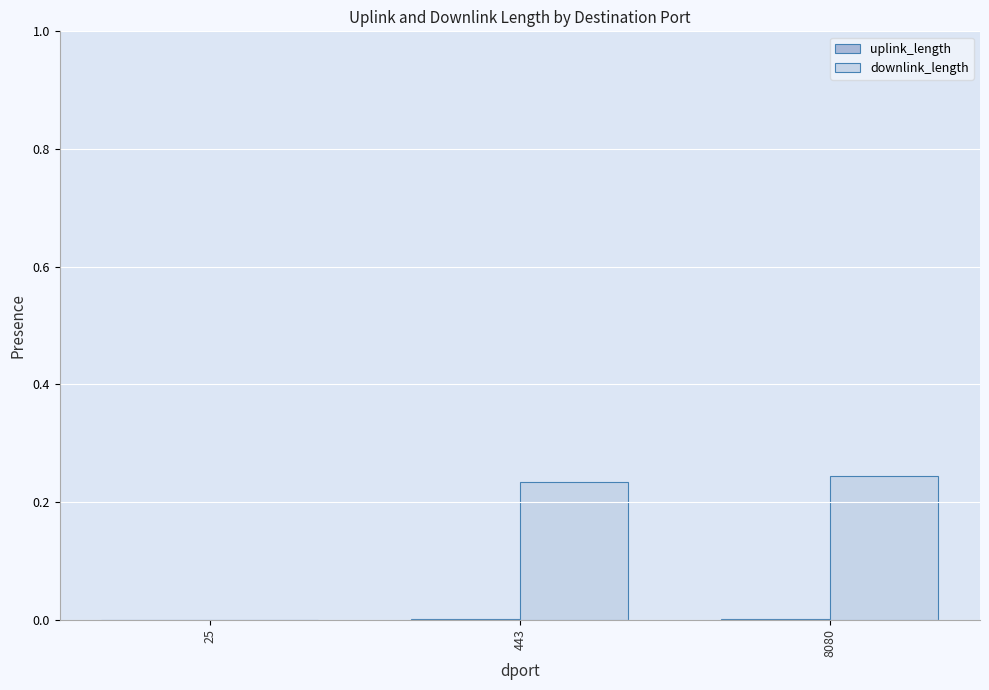

How many categories are shown in the chart?

3